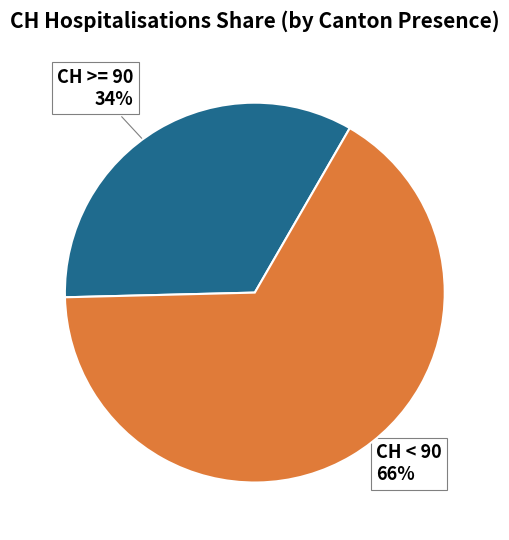

To the nearest percent, what is the average slice percentage?

50%